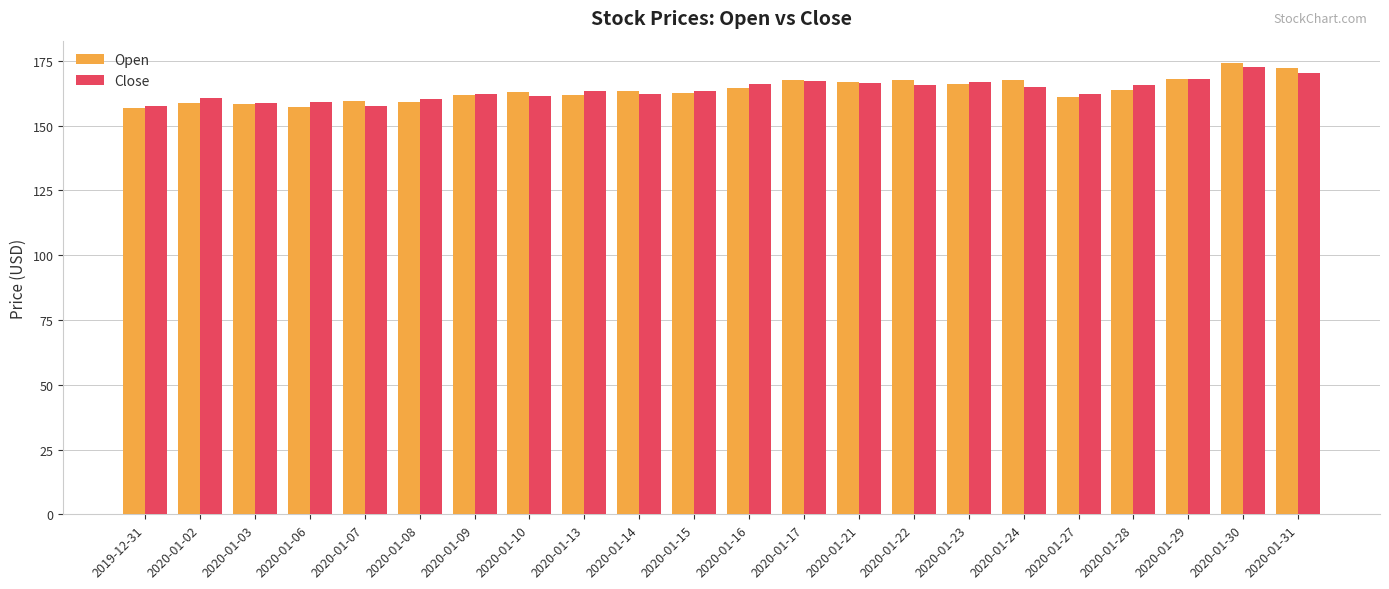

What is the difference between the maximum and minimum values in the Open series?

17.3